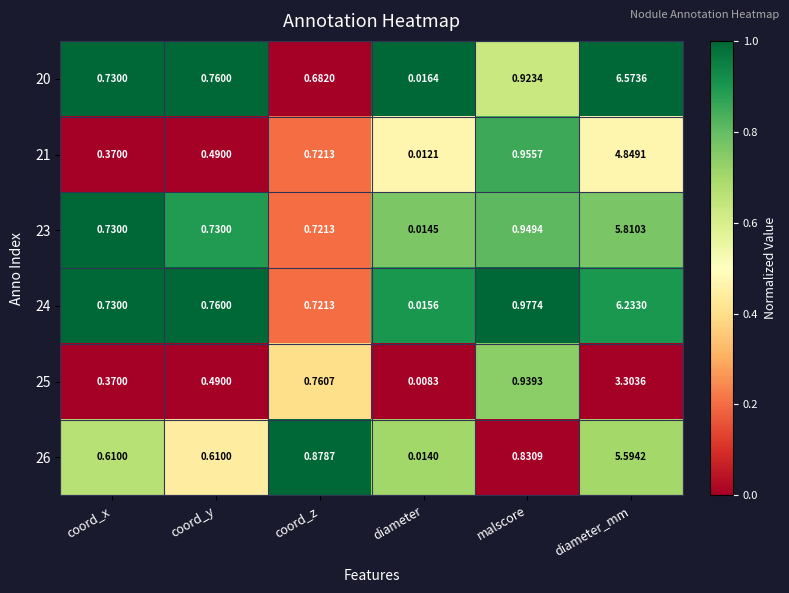

How many distinct data groups are displayed?

6